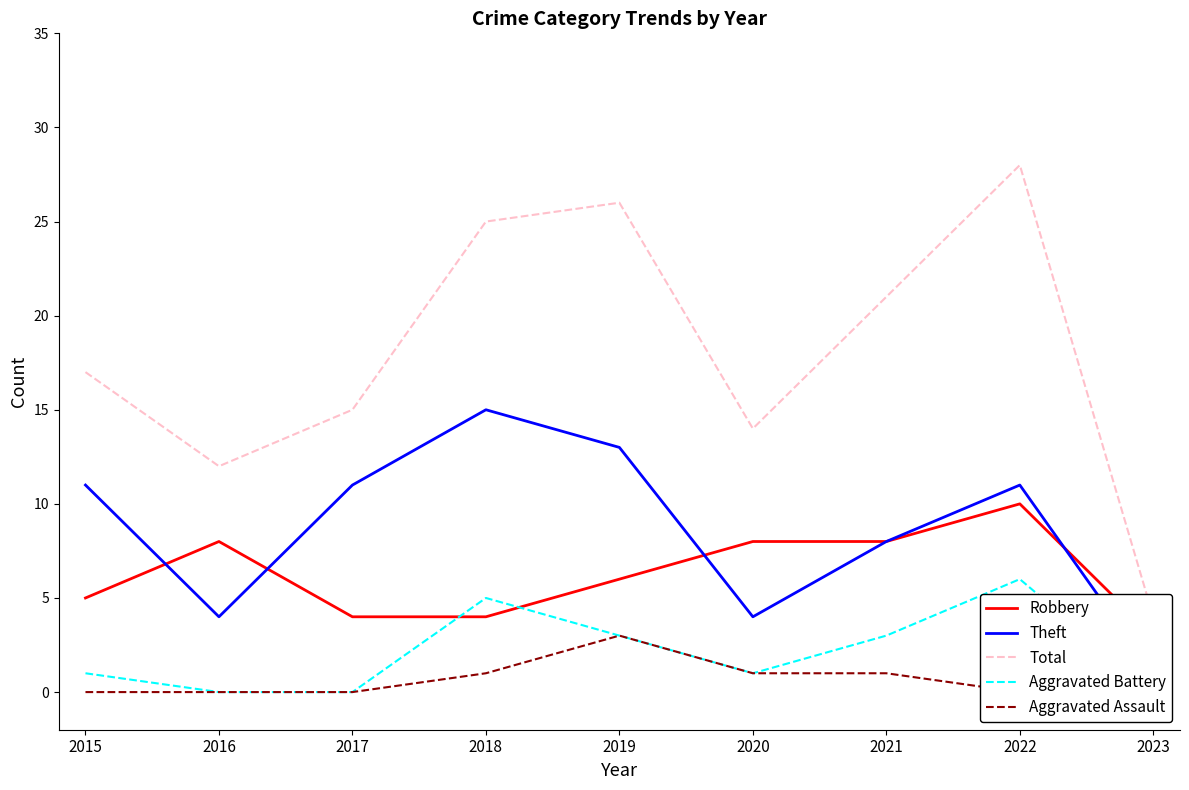

Is it true that Robbery equals 1 at 2023?

False